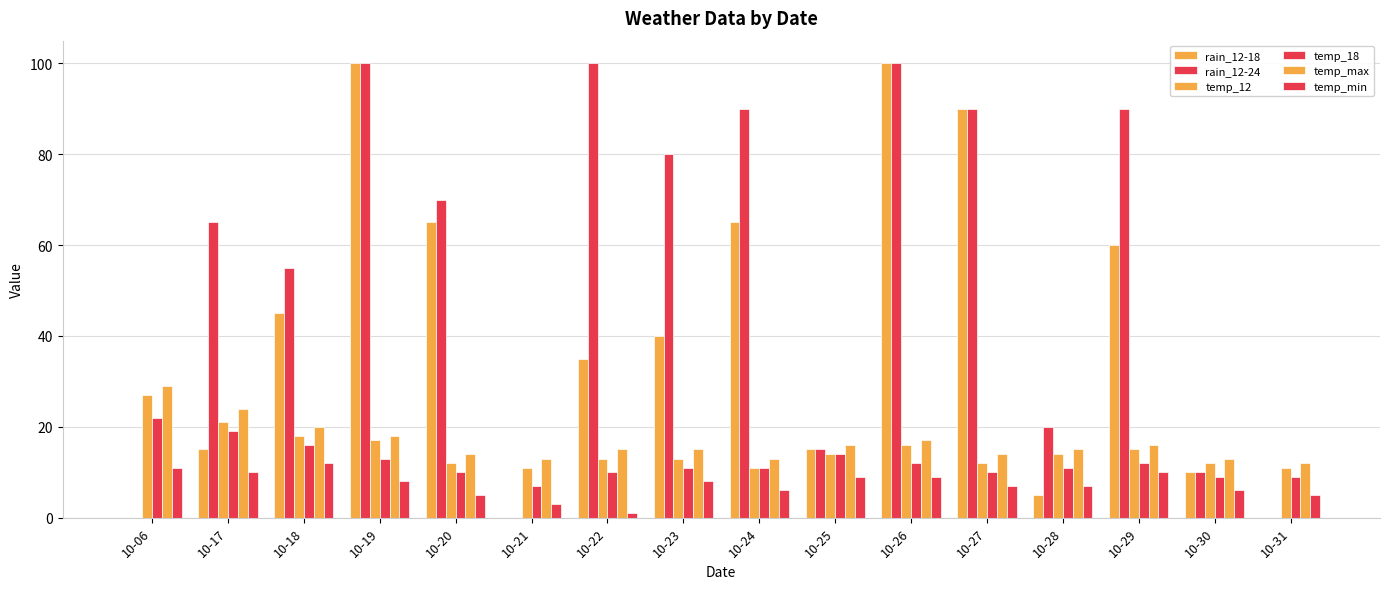

Which series has the largest total across all categories?

rain_12-24